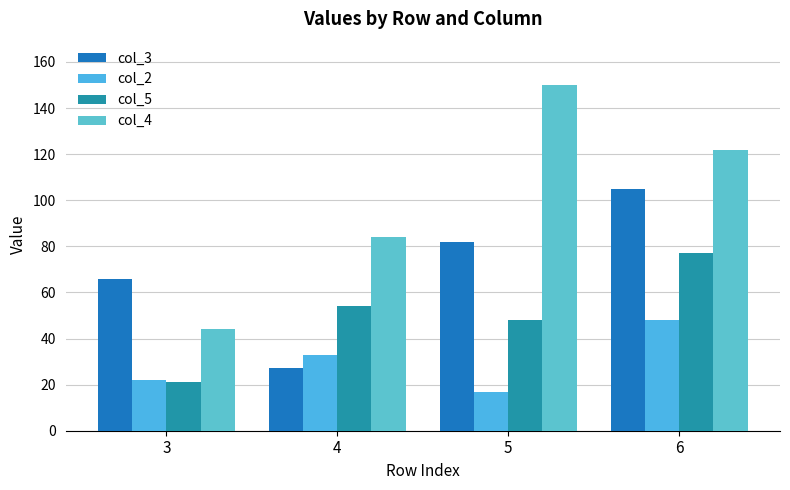

Reading right to left, extract all data points from this chart.

col_3: 6=105	5=82	4=27	3=66
col_2: 6=48	5=17	4=33	3=22
col_5: 6=77	5=48	4=54	3=21
col_4: 6=122	5=150	4=84	3=44